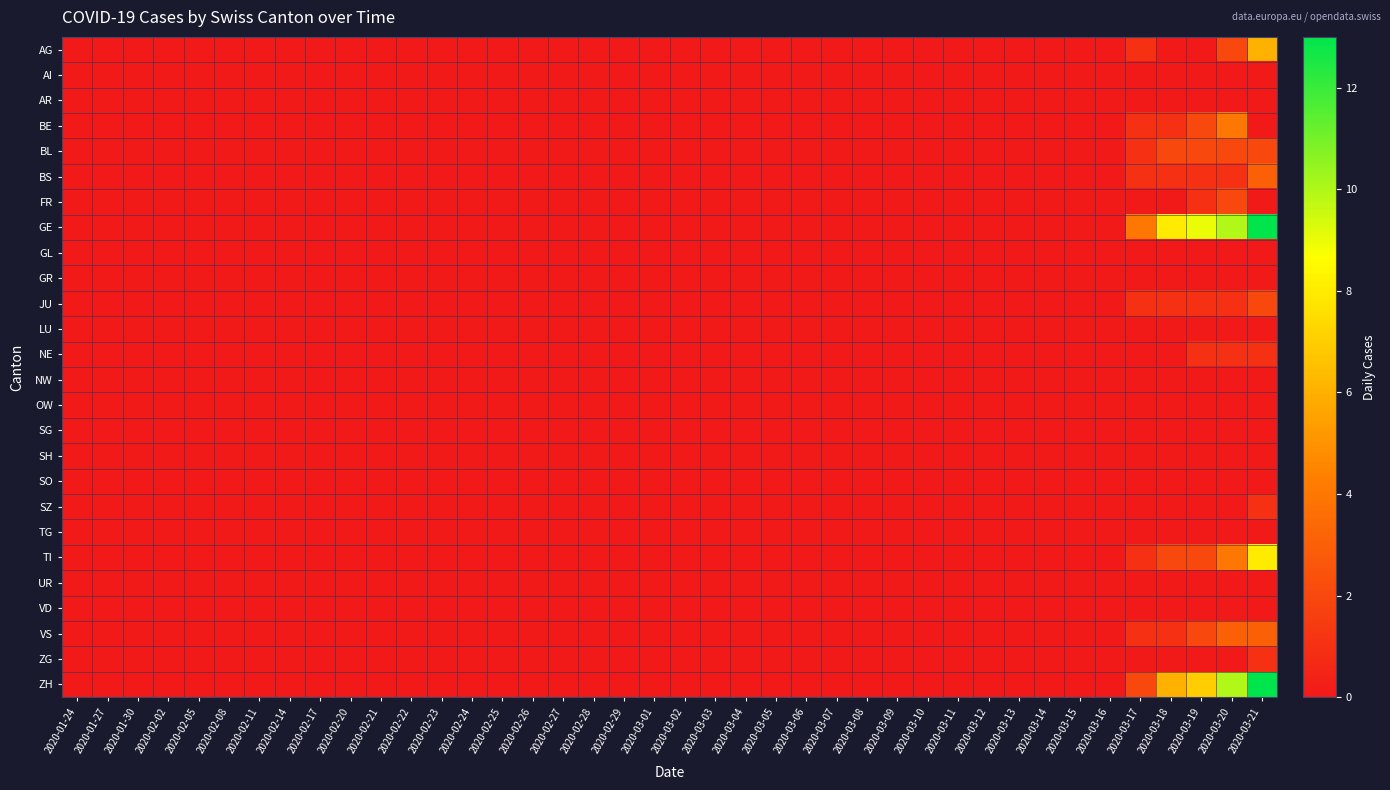

Between 2020-03-19 and 2020-02-22, which is larger?

2020-03-19